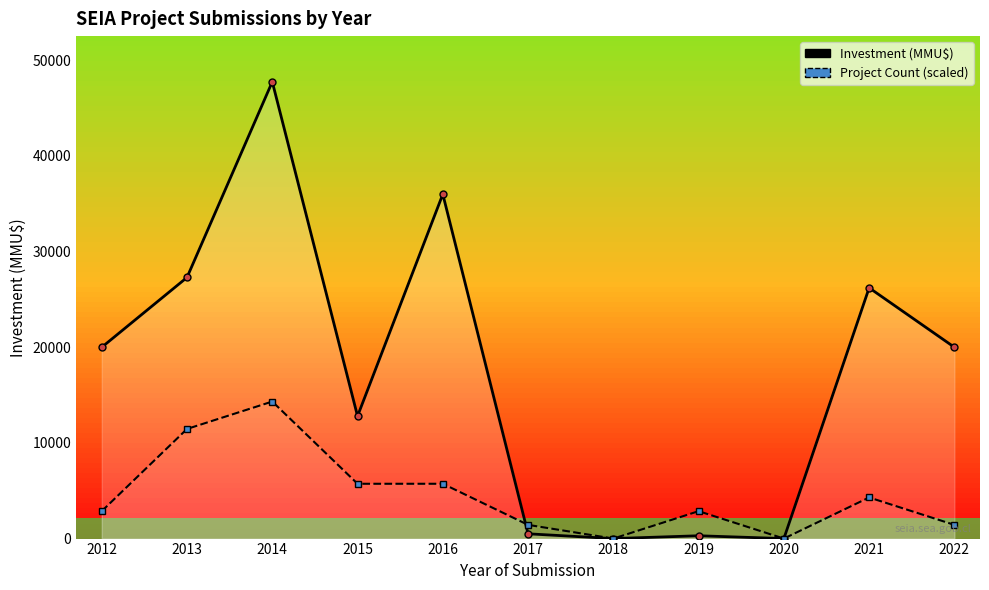

Is the value of Investment (MMU$) at 2017 greater than the value of Project Count (scaled) at 2015?

No